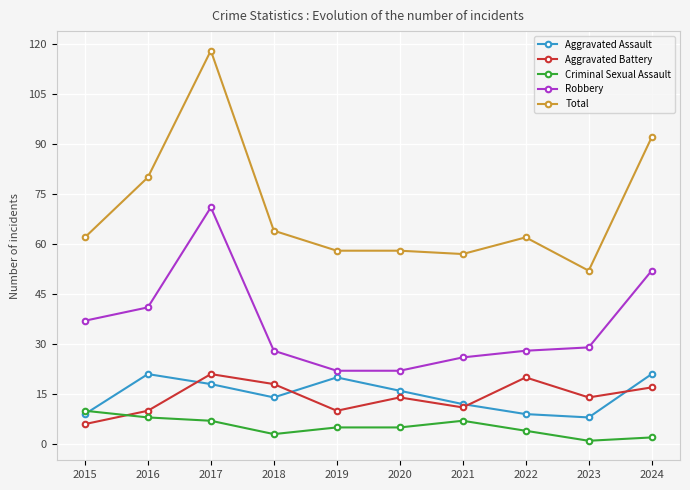

What is the total value across all series at 2024?

184